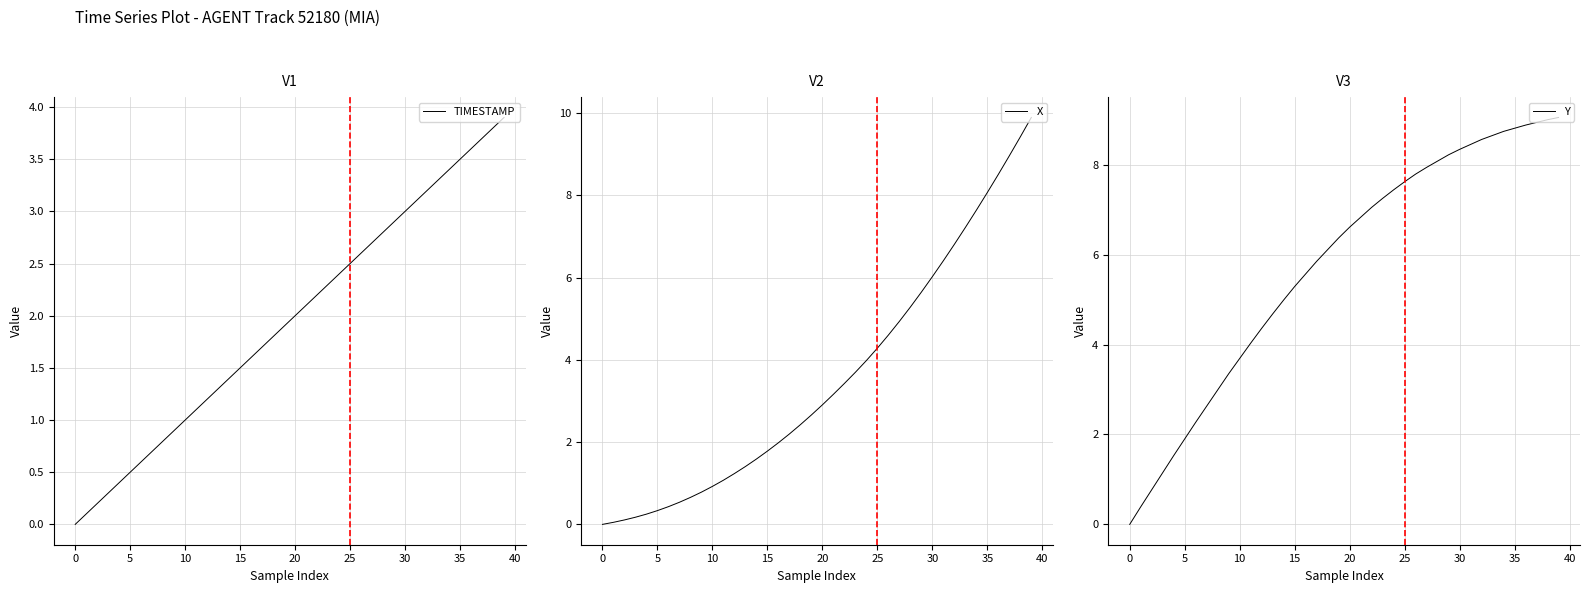

True or false: Y has a value of 0.0 at 0.

True